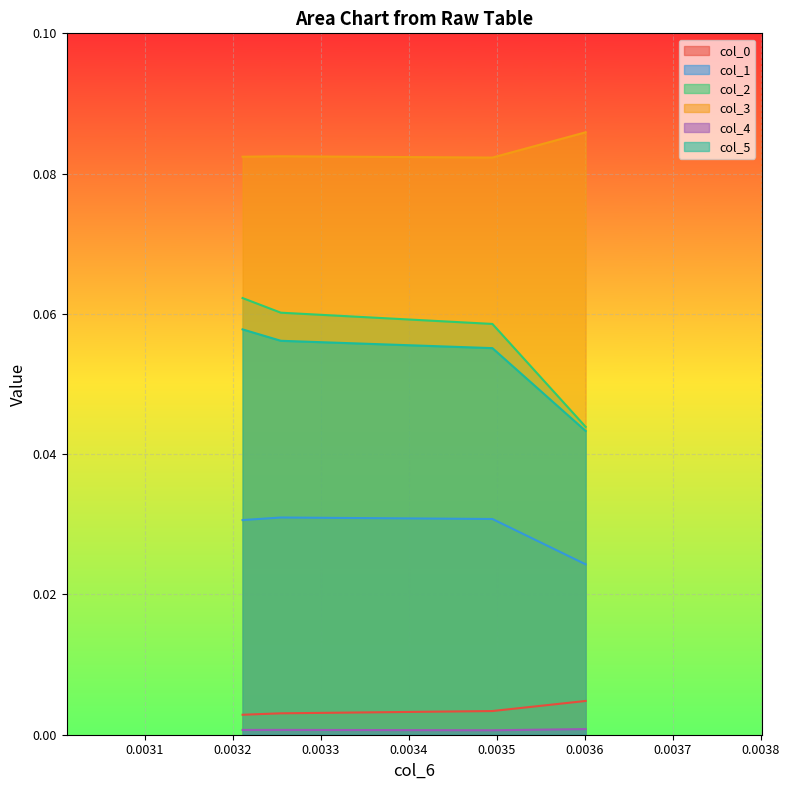

The col_4 series shows 0.0 at 0.003600966854112527. True or false?

True